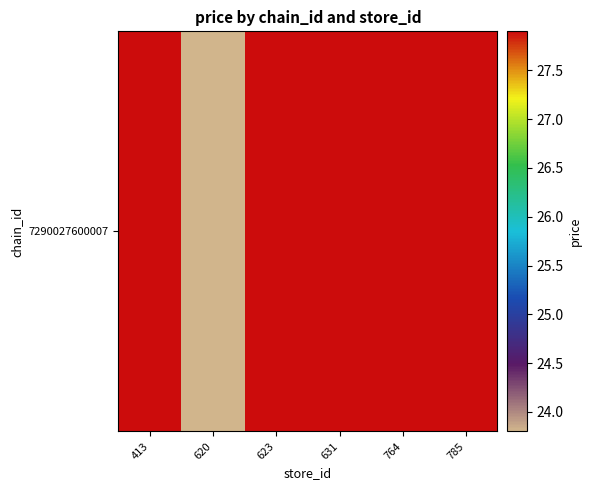

Count the number of data series in this chart.

1